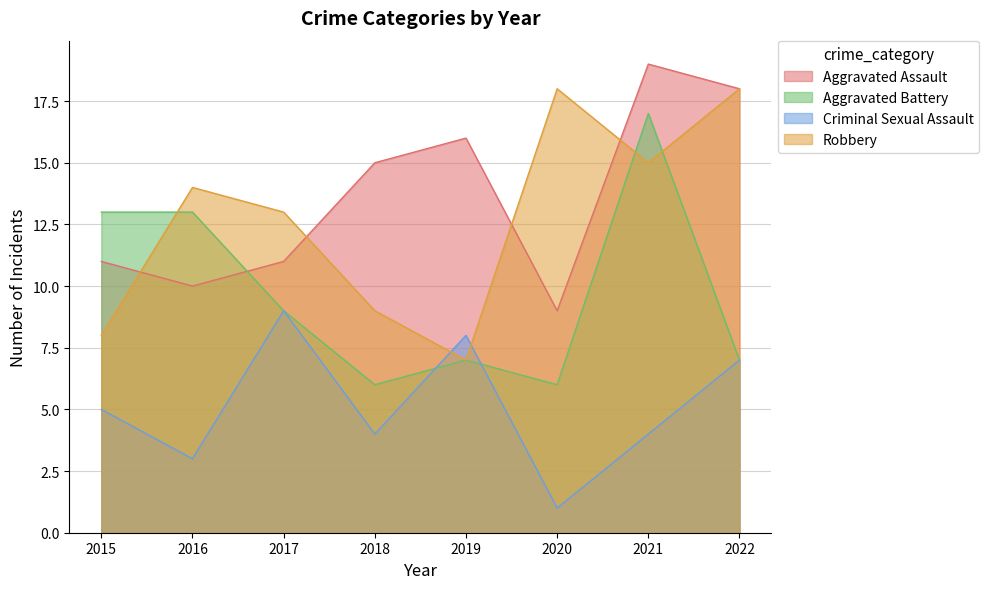

True or false: Aggravated Assault and Robbery cross at least once.

True